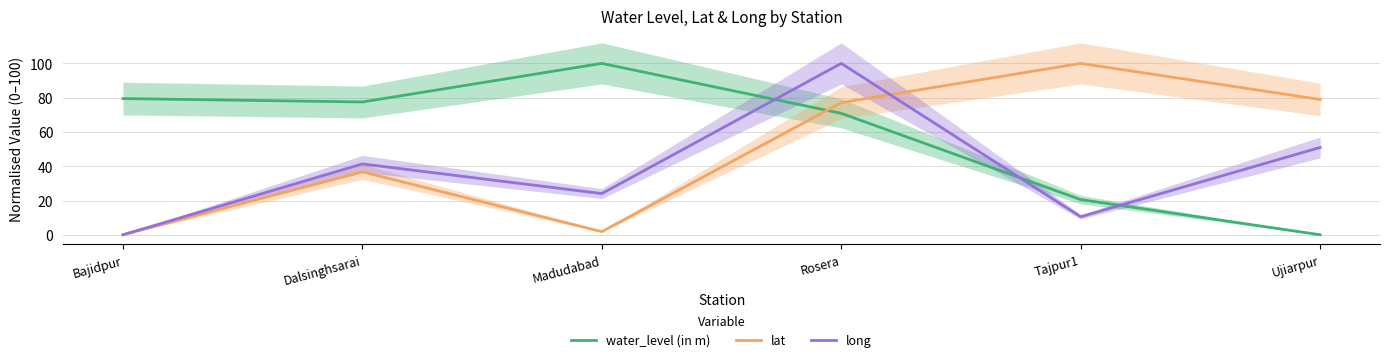

Reading right to left, list all the values displayed in this chart.

water_level (in m): Ujiarpur=0.0	Tajpur1=20.5	Rosera=70.9	Madudabad=100.0	Dalsinghsarai=77.5	Bajidpur=79.5
lat: Ujiarpur=78.9	Tajpur1=100.0	Rosera=77.1	Madudabad=1.8	Dalsinghsarai=36.7	Bajidpur=0.0
long: Ujiarpur=51.0	Tajpur1=10.5	Rosera=100.0	Madudabad=24.0	Dalsinghsarai=41.3	Bajidpur=0.0